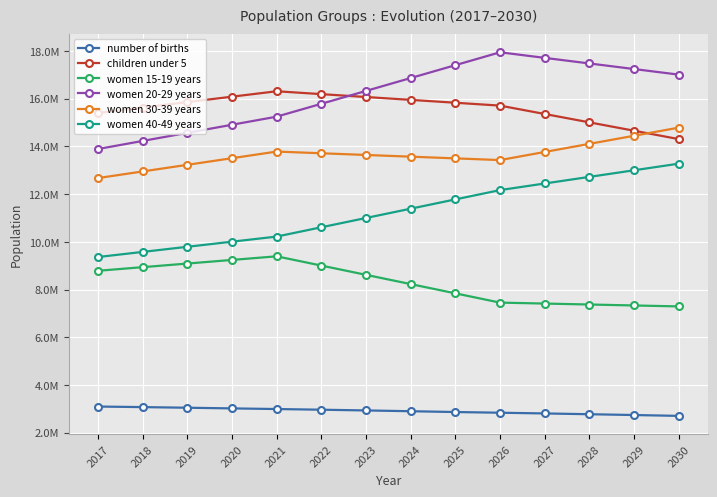

Rank the series at 2020 from lowest to highest value.

number of births, women 15-19 years, women 40-49 years, women 30-39 years, women 20-29 years, children under 5